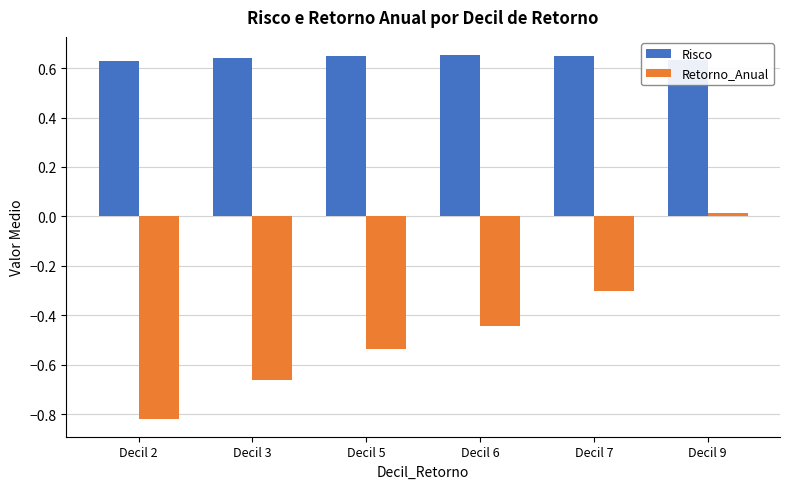

Rank the series at Decil 3 from highest to lowest value.

Risco, Retorno_Anual